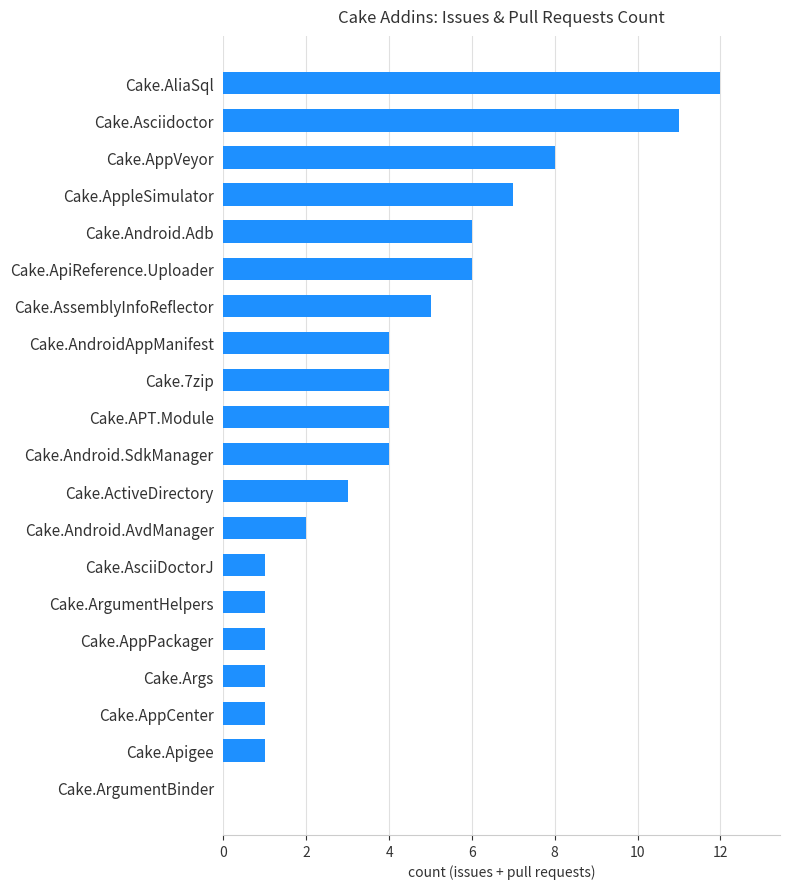

What is the sum of all values?

82